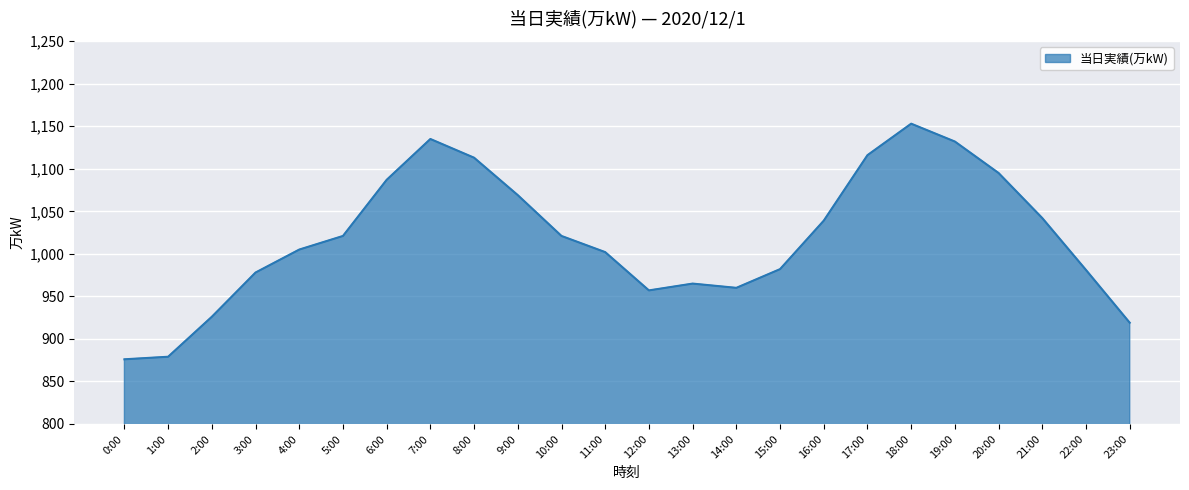

Which category has the highest value across all series?

18:00